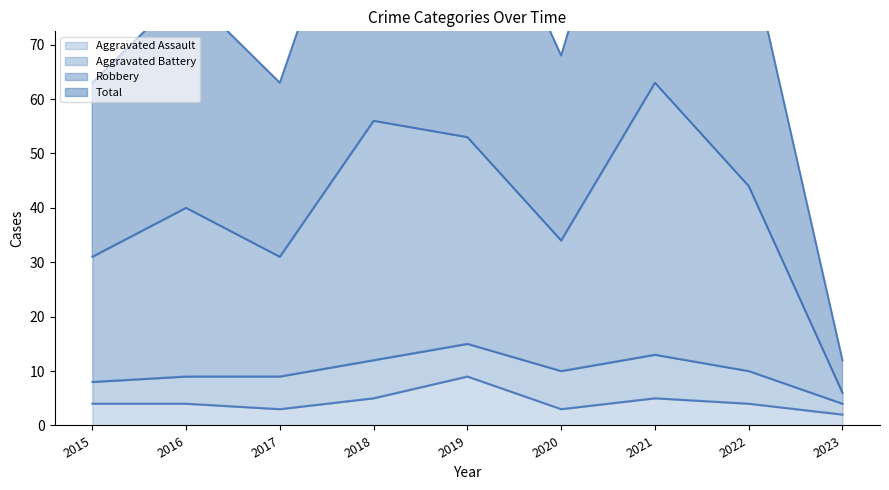

True or false: Robbery mean has a value of 63 at 2021.

True